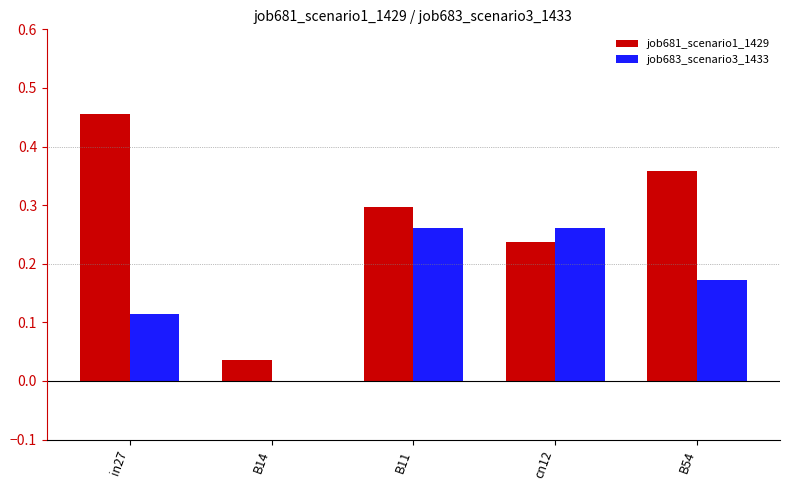

Are the bars horizontal?

No